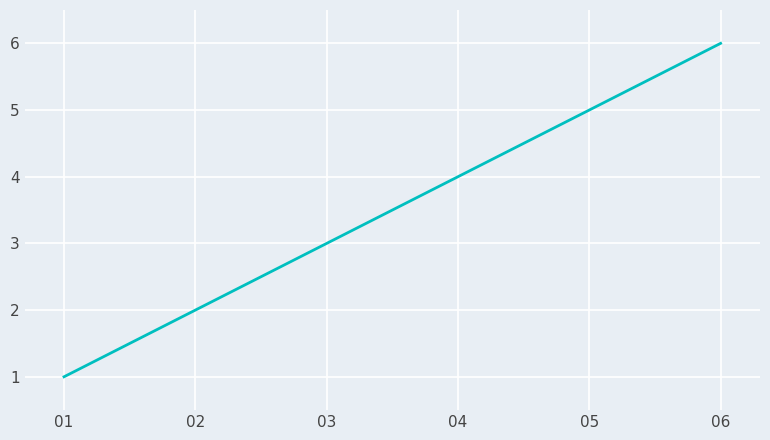

What is the average value?

4